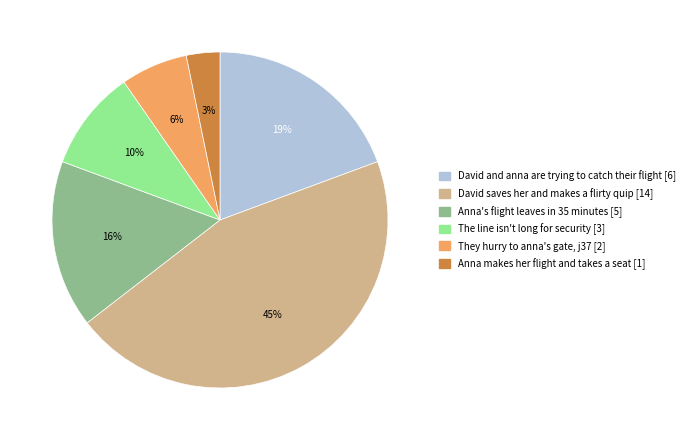

Which category has the biggest portion of the pie?

David saves her and makes a flirty quip